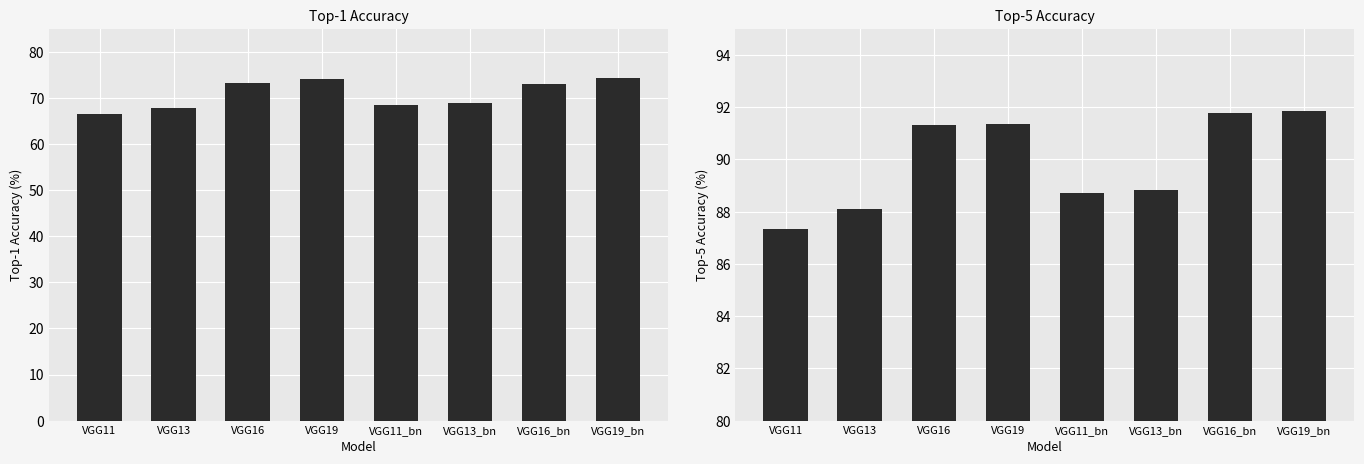

What is the maximum value shown in the chart?

91.8